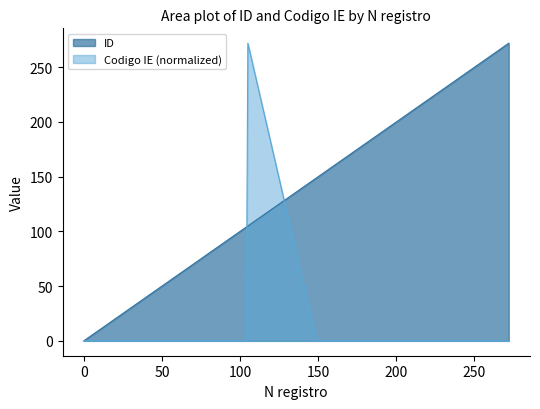

Count the number of categories in the chart.

17